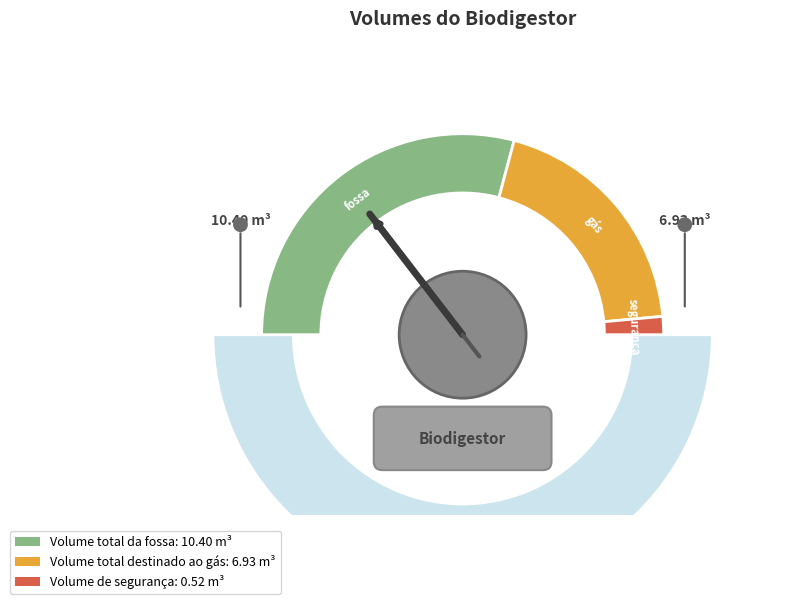

True or false: Volume de segurança accounts for 3% of the total.

True